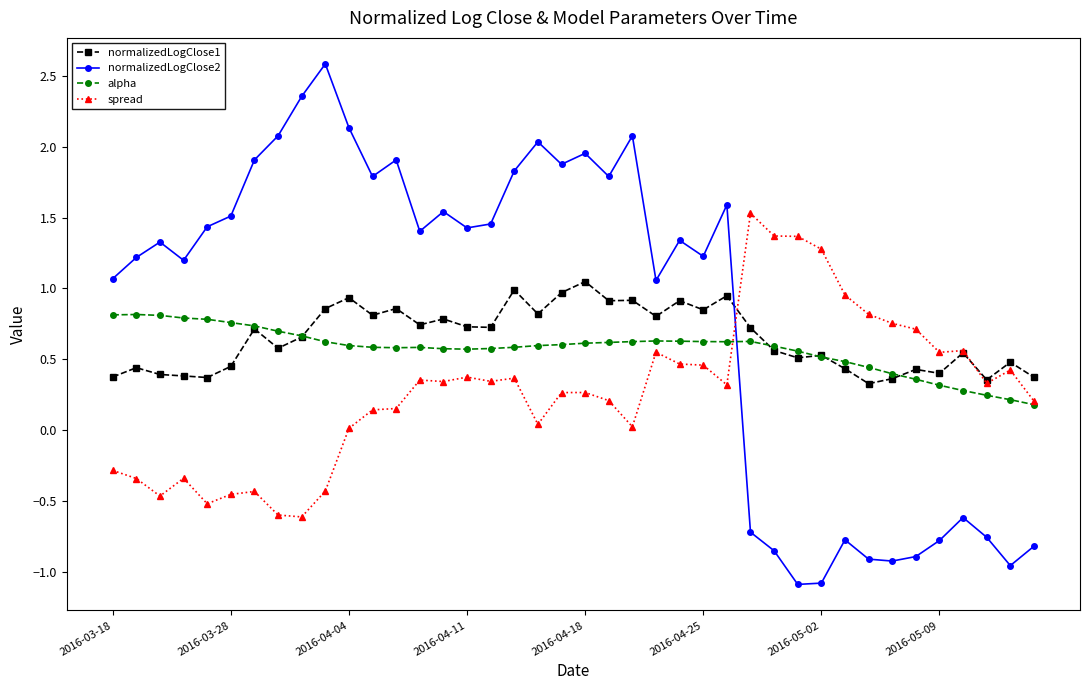

What is the sum of all normalizedLogClose2 values?

33.9